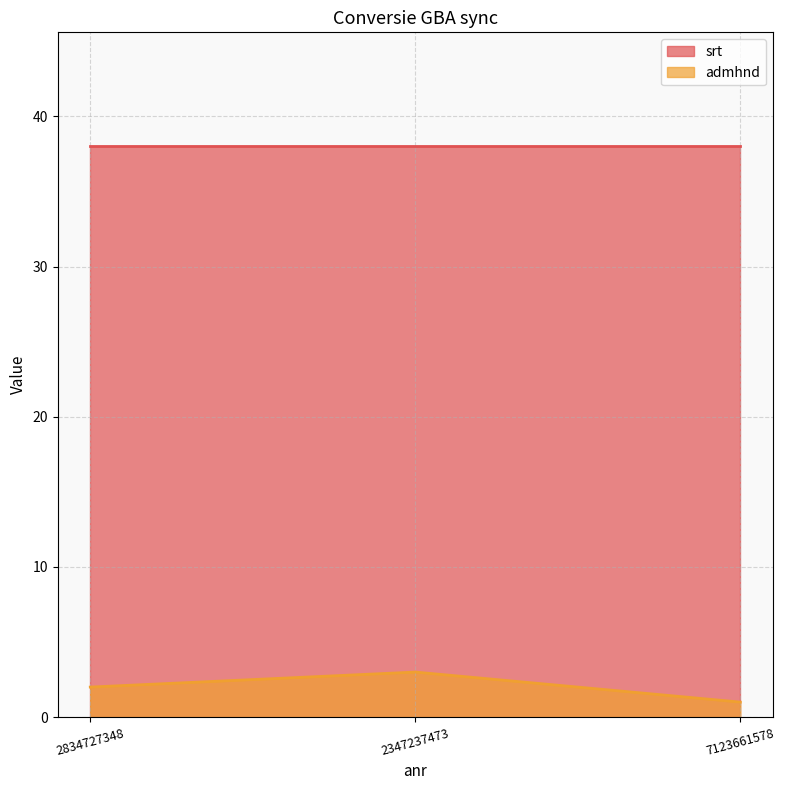

Rank the categories by value from lowest to highest.

7123661578, 2834727348, 2347237473